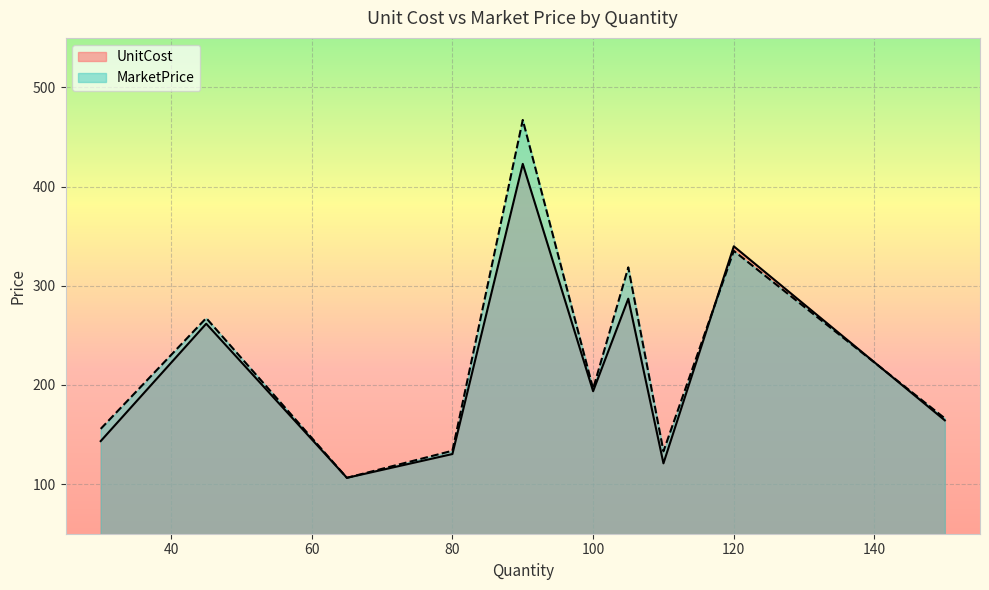

The value of UnitCost at 65 is 21.5. True or false?

False